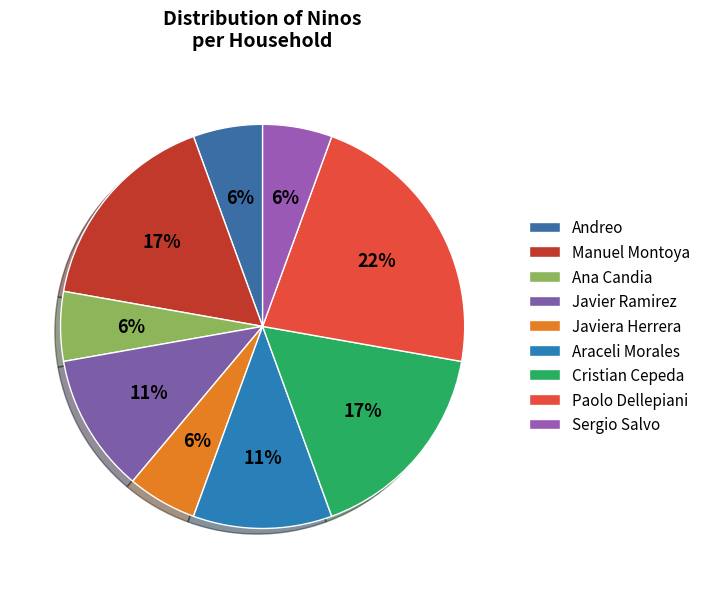

Count the number of slices in the pie.

9